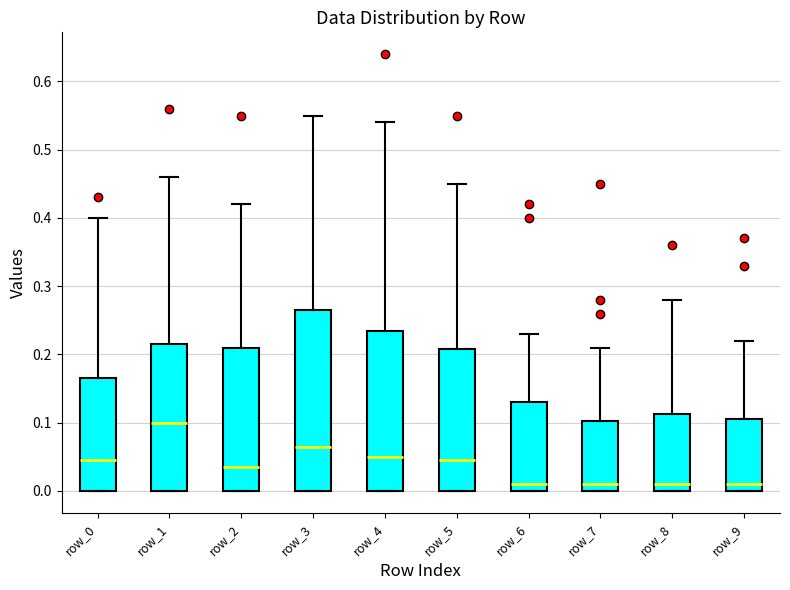

Comparing the boxes themselves (not the whiskers), which one is the tallest?

row_3